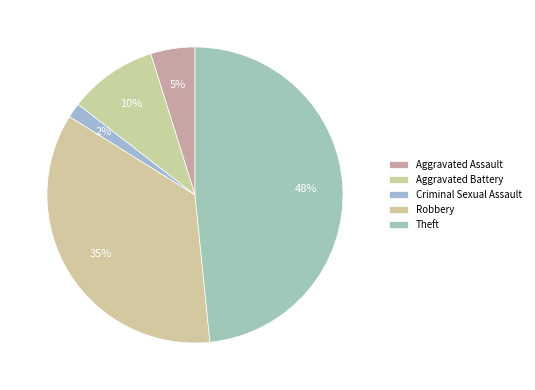

To the nearest percent, what percentage of the pie is Robbery?

35%